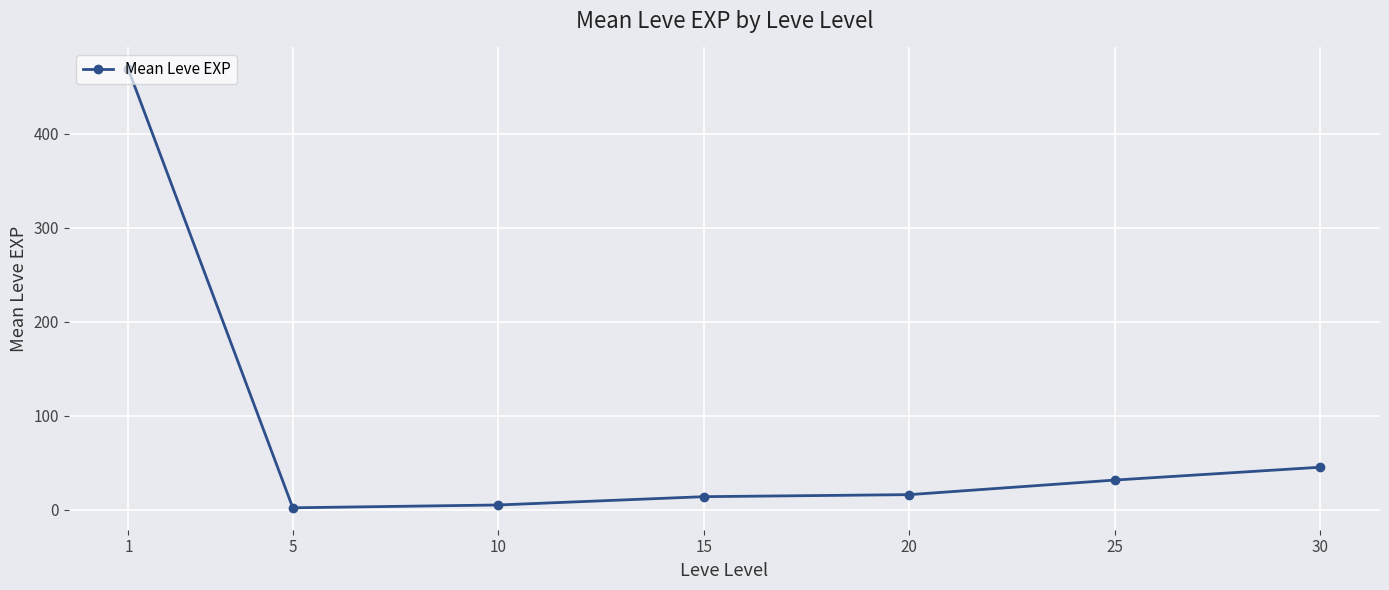

Does the chart have visible grid lines?

Yes